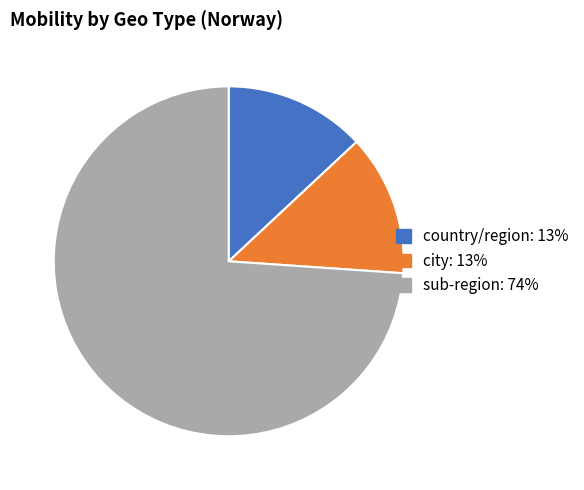

Which category has the biggest portion of the pie?

sub-region